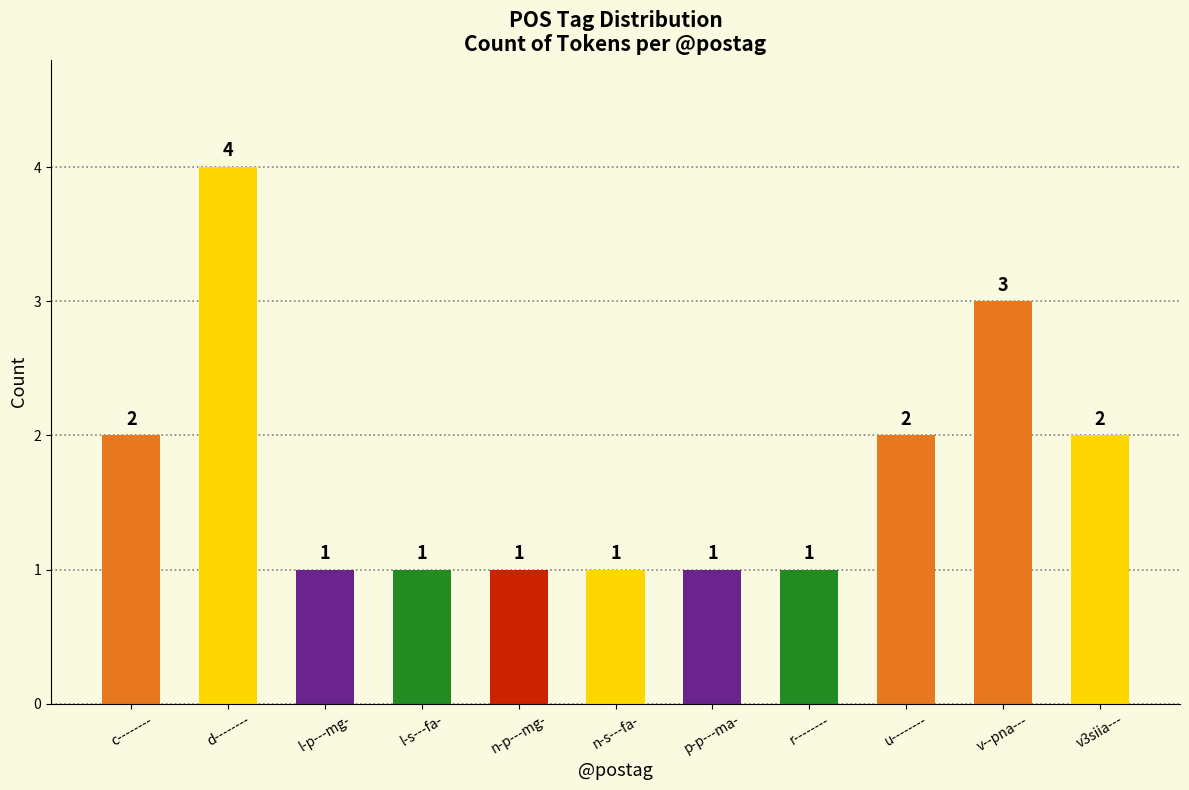

How many bars are there in total?

11